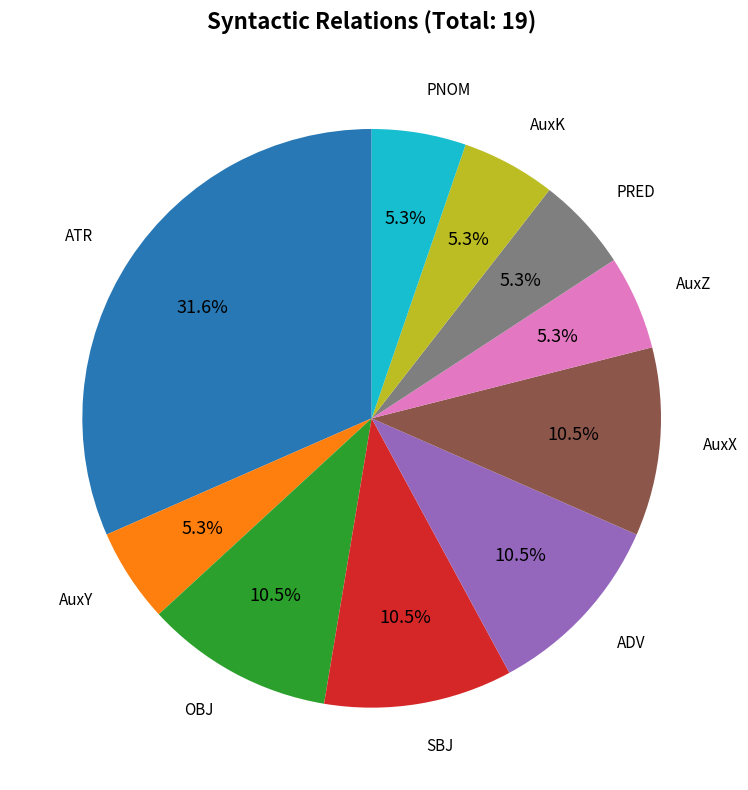

Is there any slice that represents more than half of the pie?

No